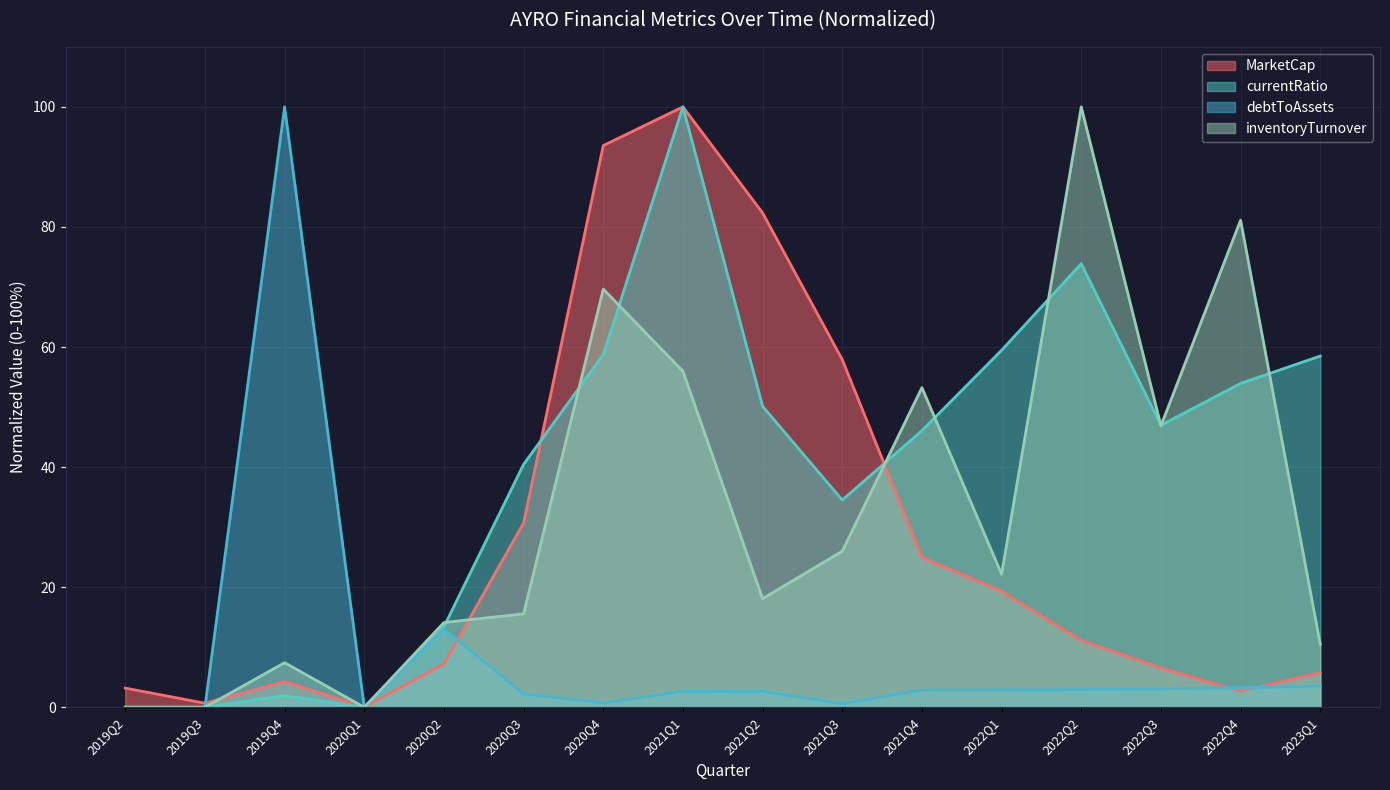

What position from the right is 2023Q1?

1